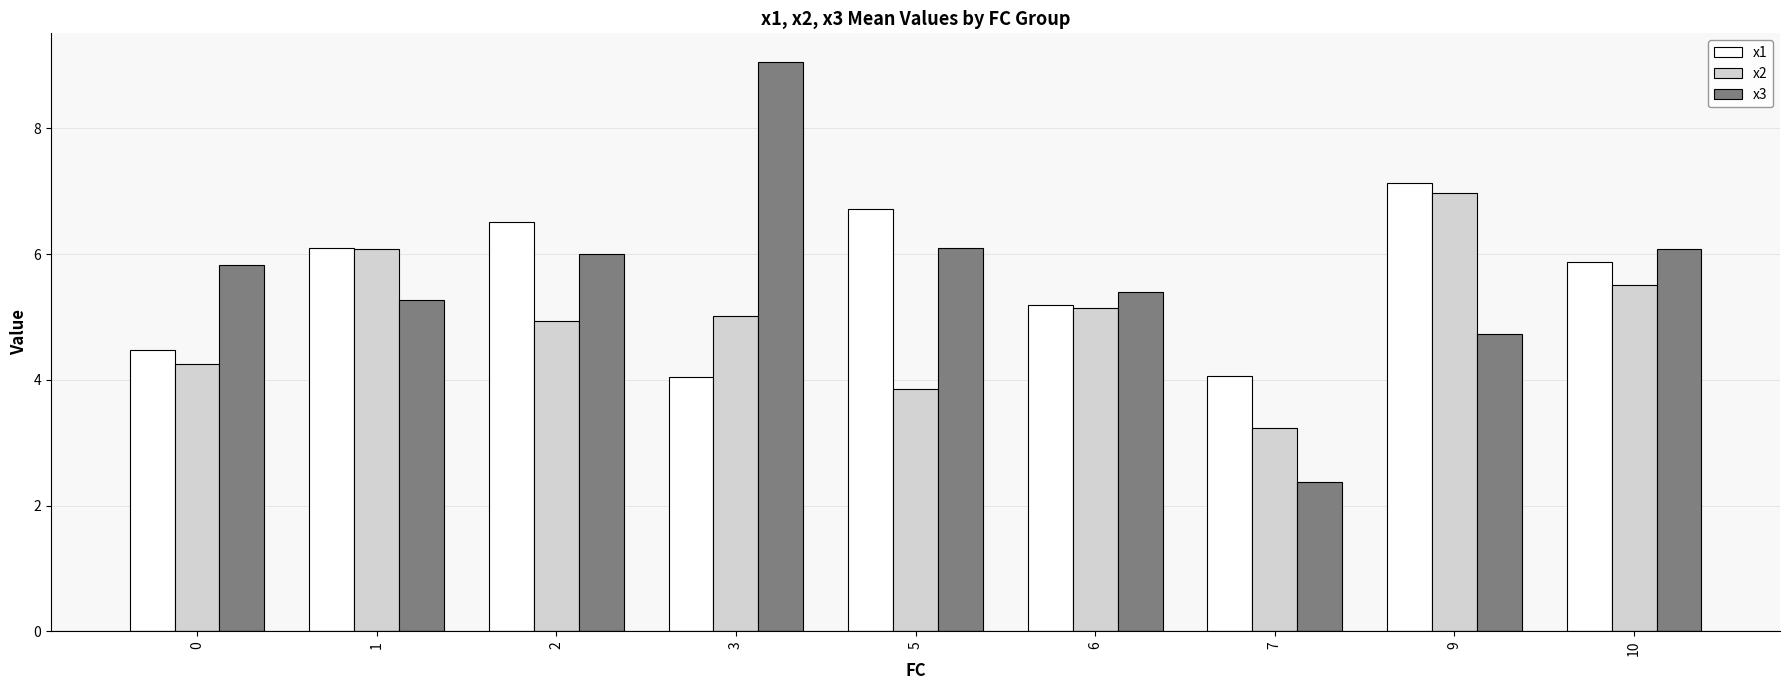

What is the maximum value shown in the chart?

9.1